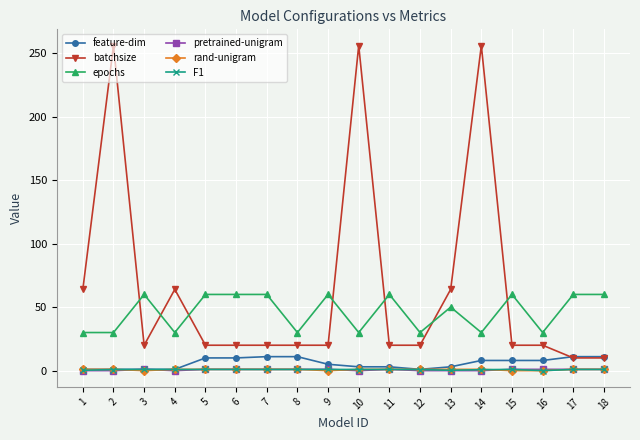

Is this an area chart (filled region under the line)?

No